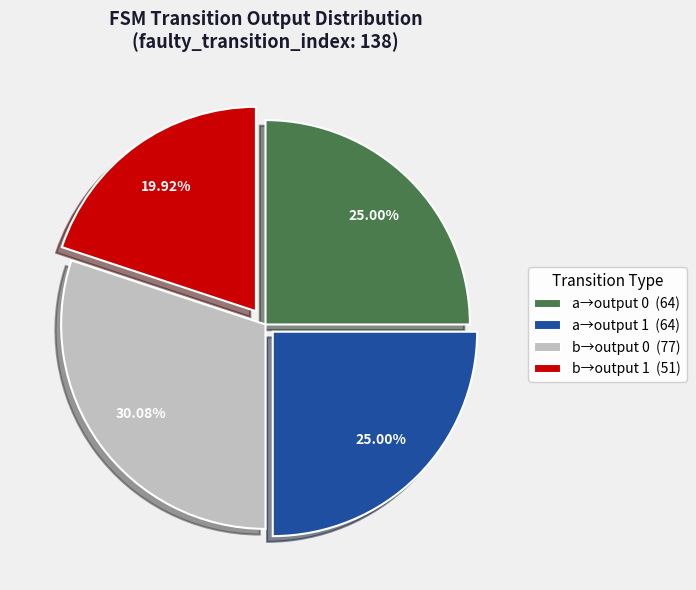

Combined, do b→output 0 (77) and a→output 0 (64) account for over 50%?

Yes